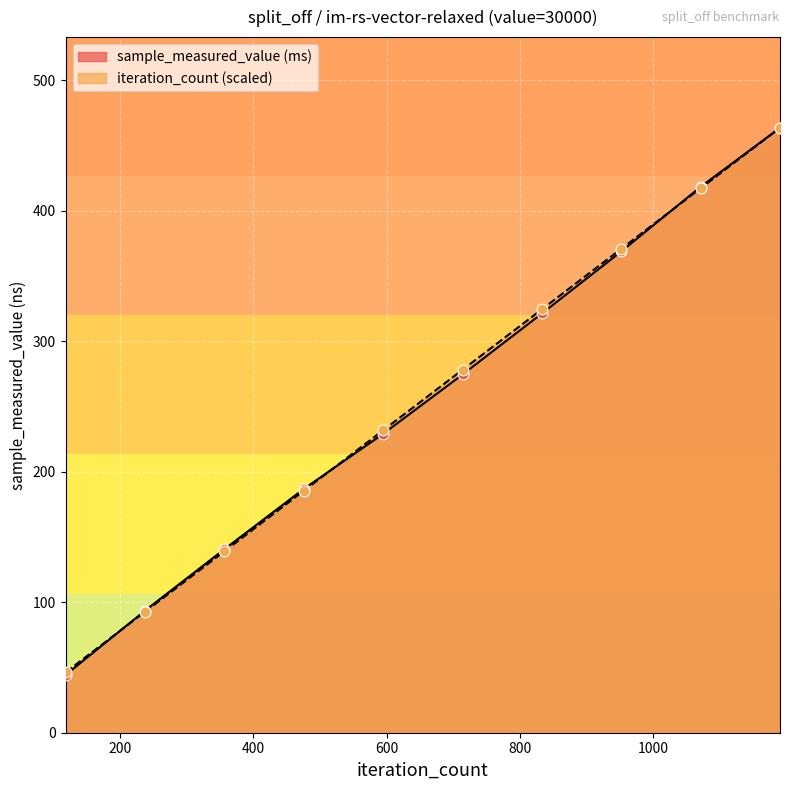

At which category is the sum across all series the highest?

1190